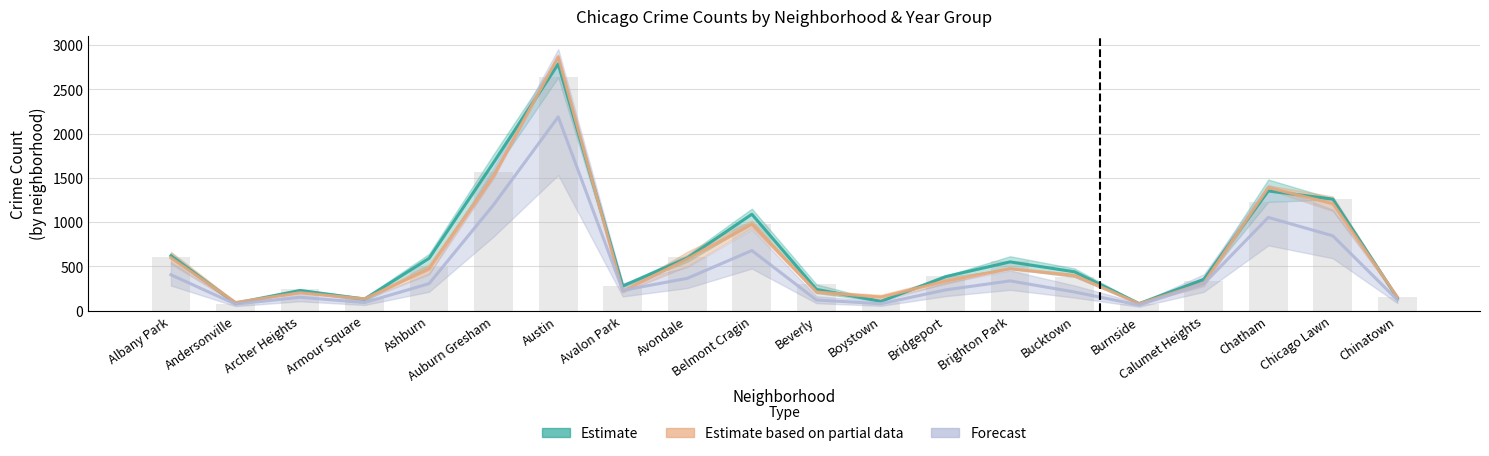

At which category is the sum across all series the highest?

Austin